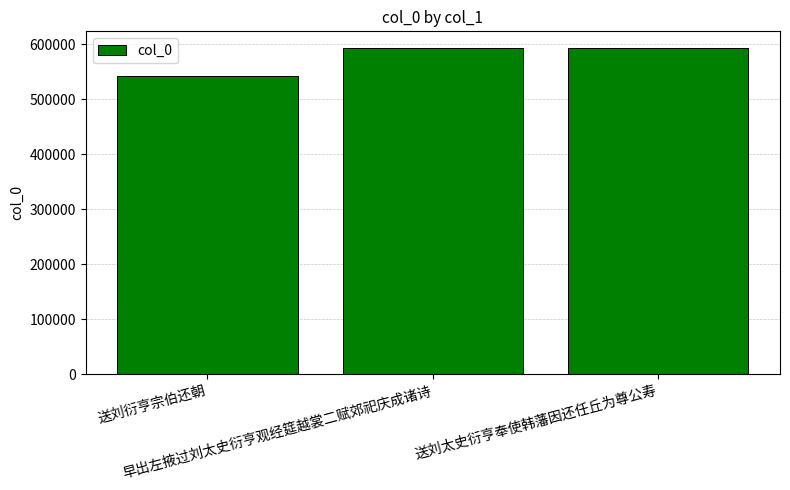

Does the chart contain any negative values?

No